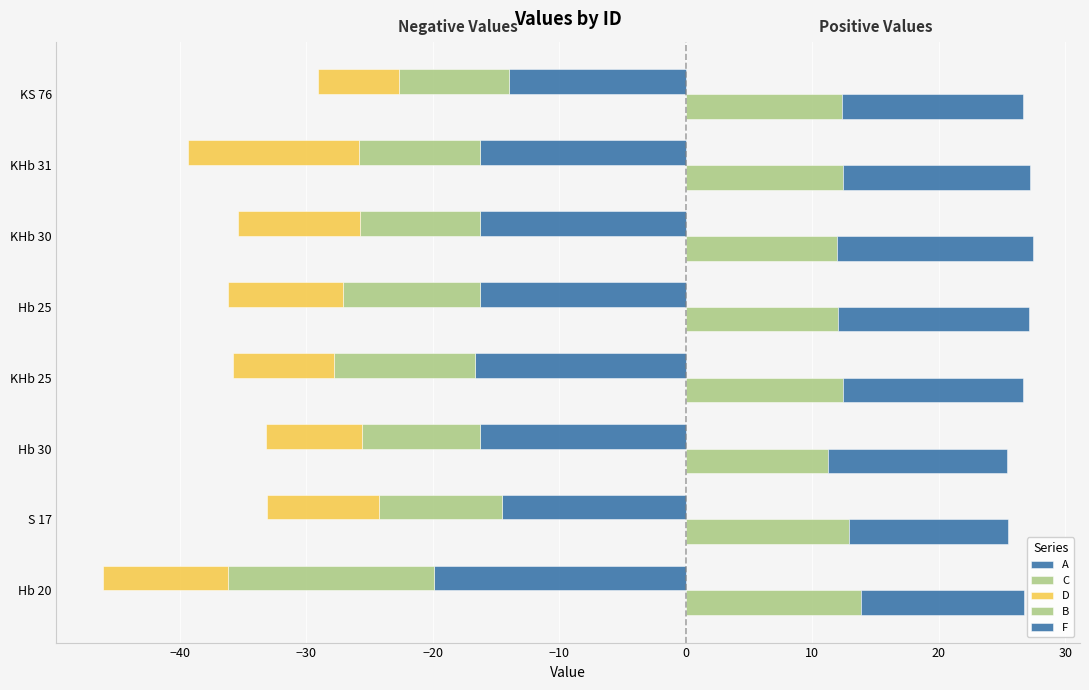

How many bars are there in total?

40